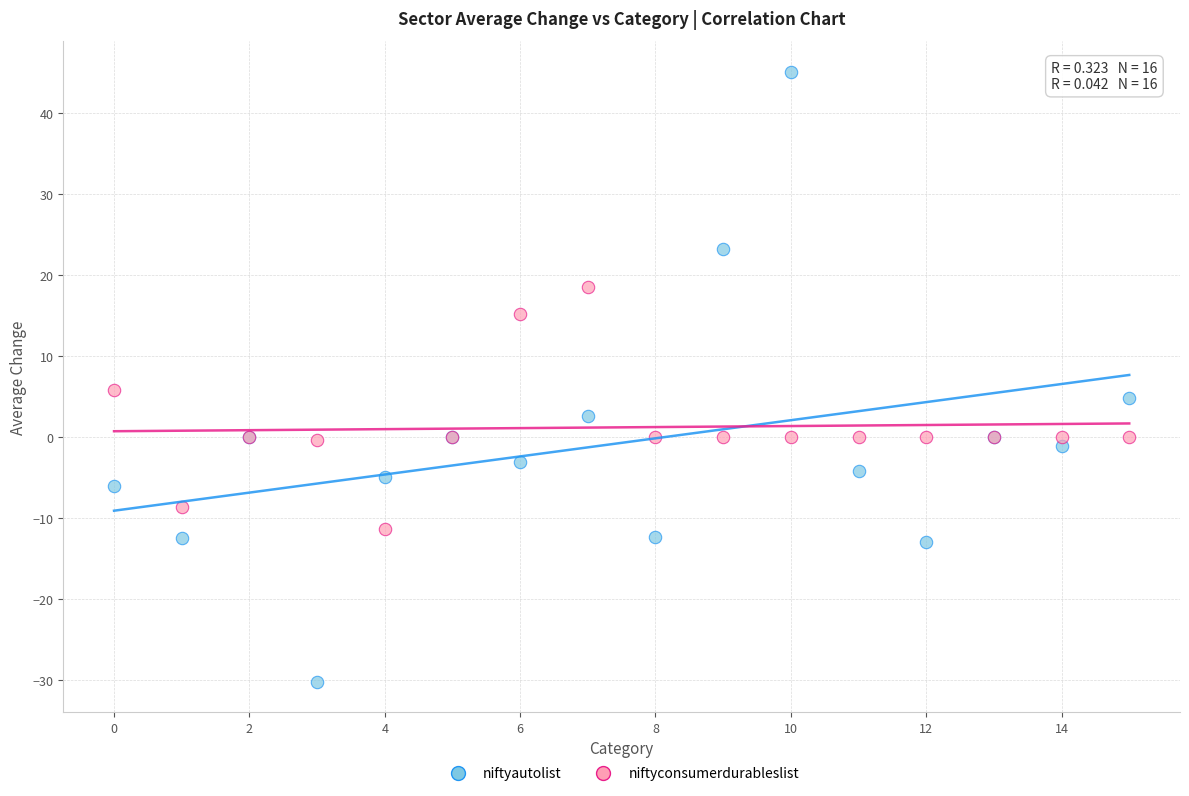

What are all the series names shown in the legend?

niftyautolist, niftyconsumerdurableslist